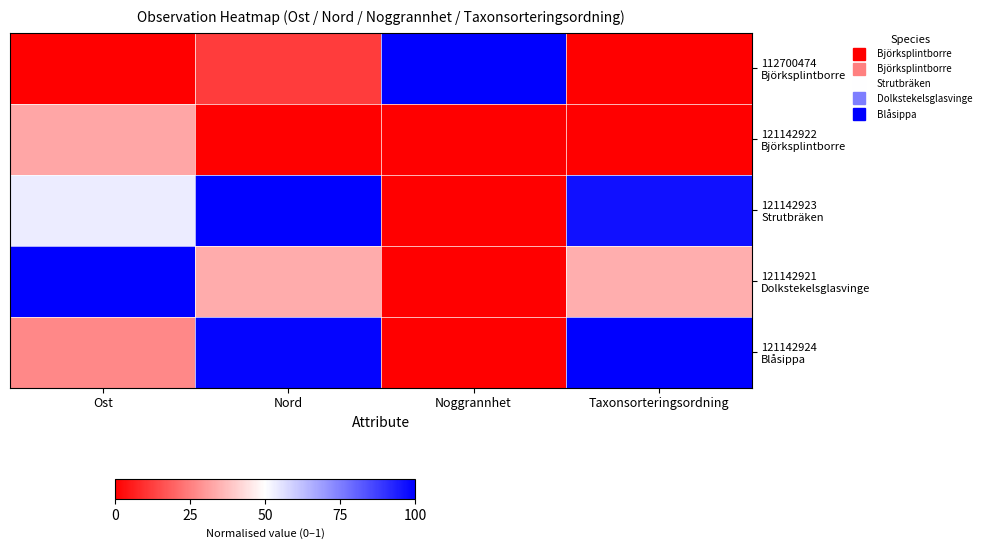

Count the number of categories in the chart.

4